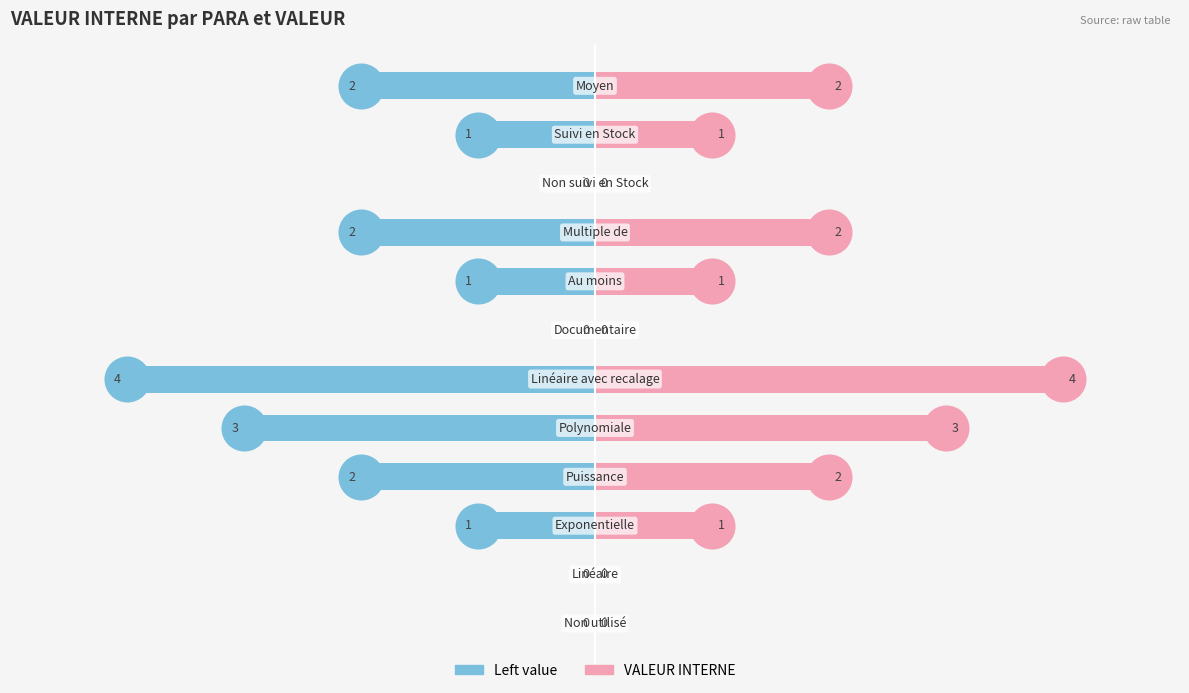

Is the value of VALEUR INTERNE (right) at 10 greater than the value of VALEUR INTERNE (left) at 11?

Yes